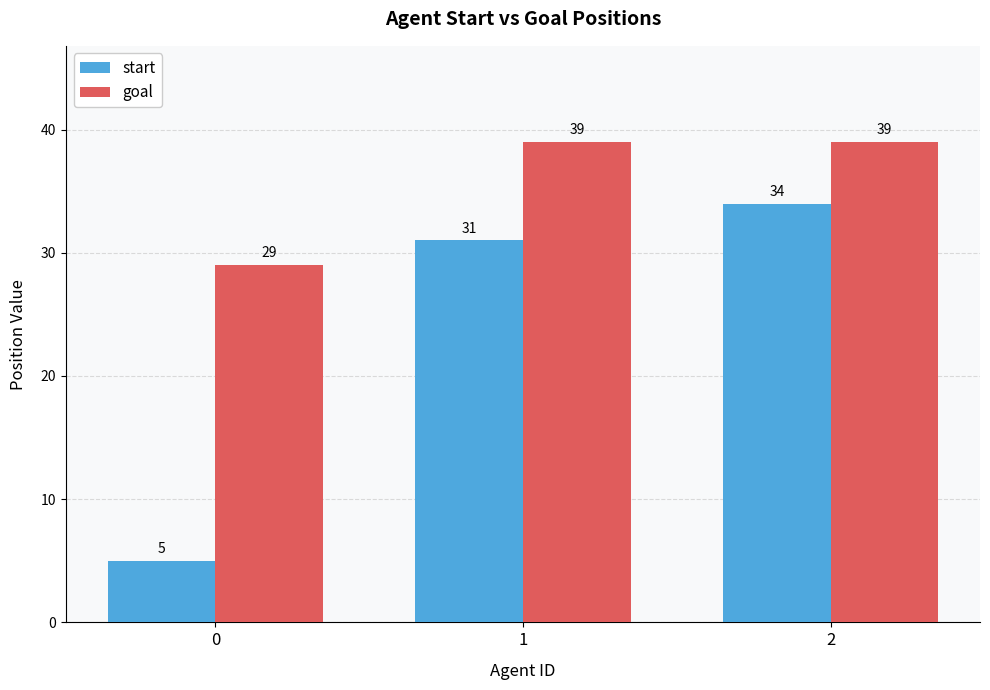

What is the difference between the maximum and minimum values in the start series?

29